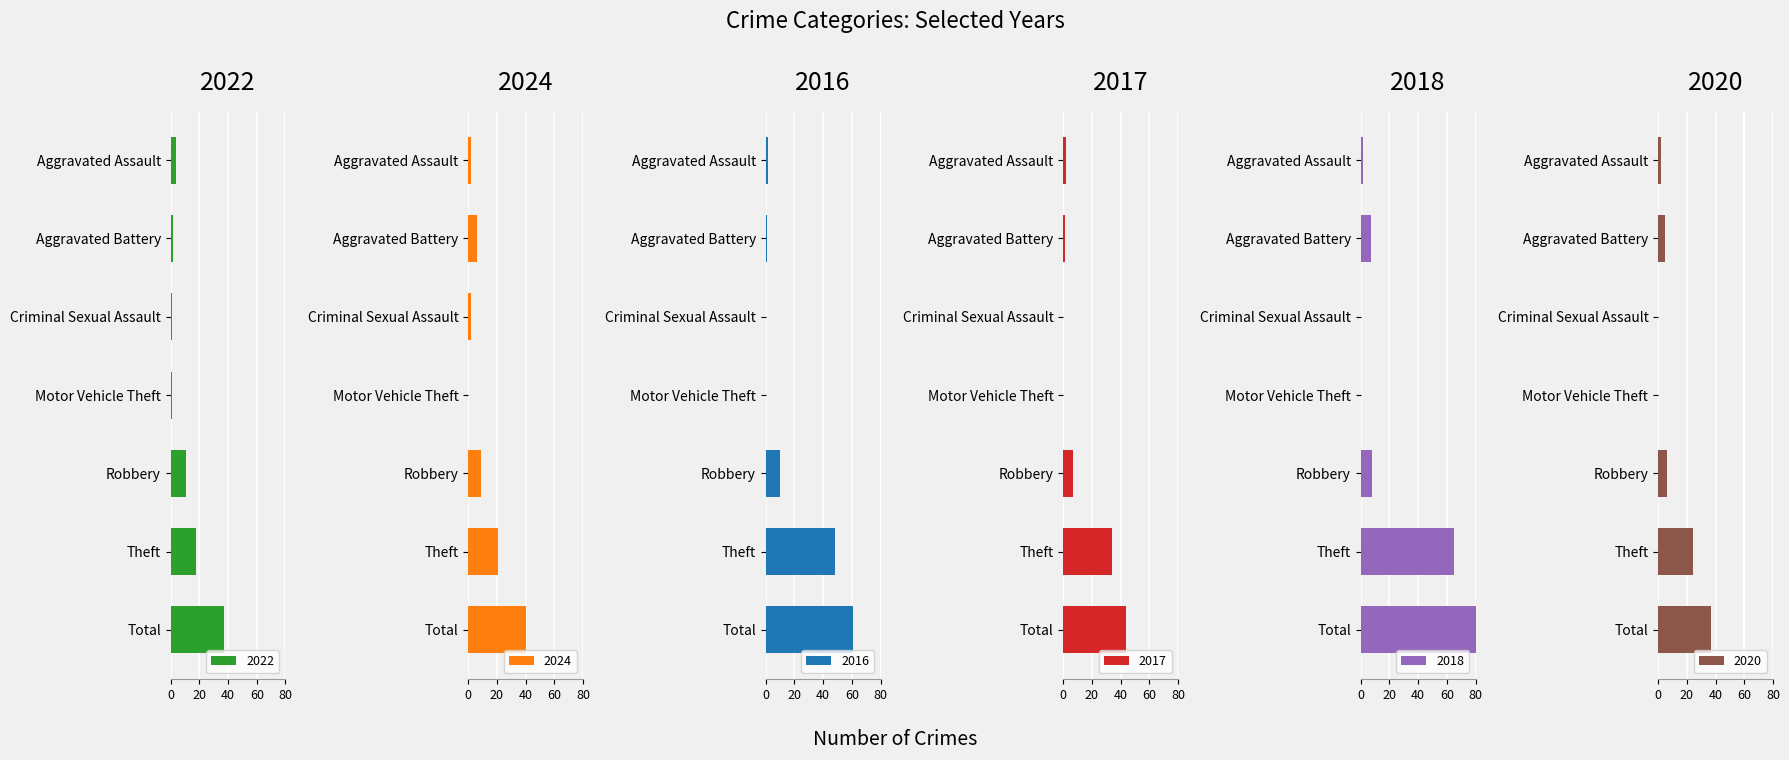

At which label does 2017 reach its minimum?

Criminal Sexual Assault